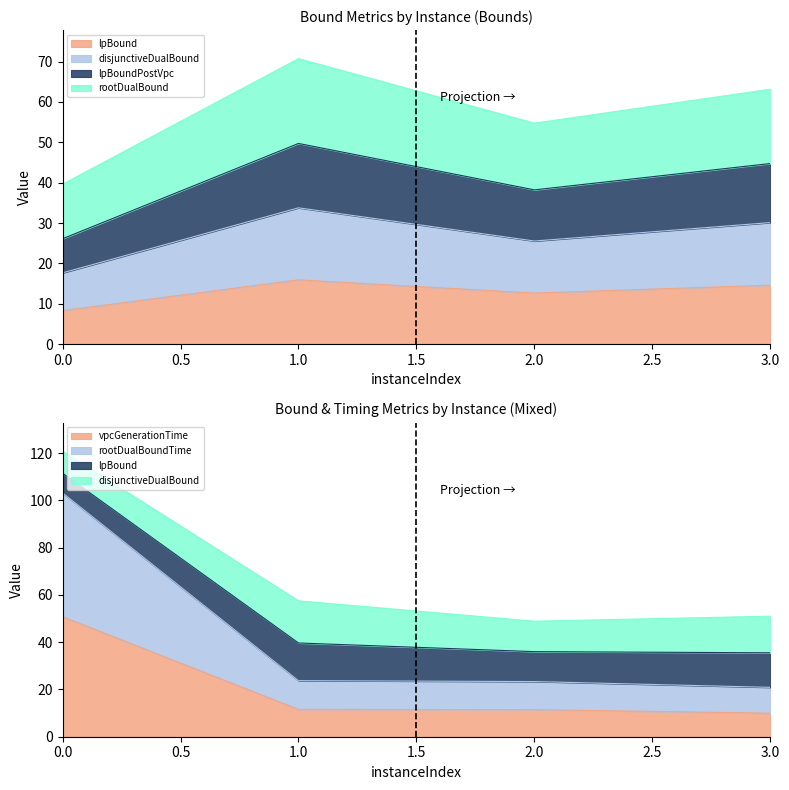

List the series in order of their peak value, highest first.

rootDualBoundTime, disjunctiveDualBound, vpcGenerationTime, lpBoundPostVpc, rootDualBound, lpBound